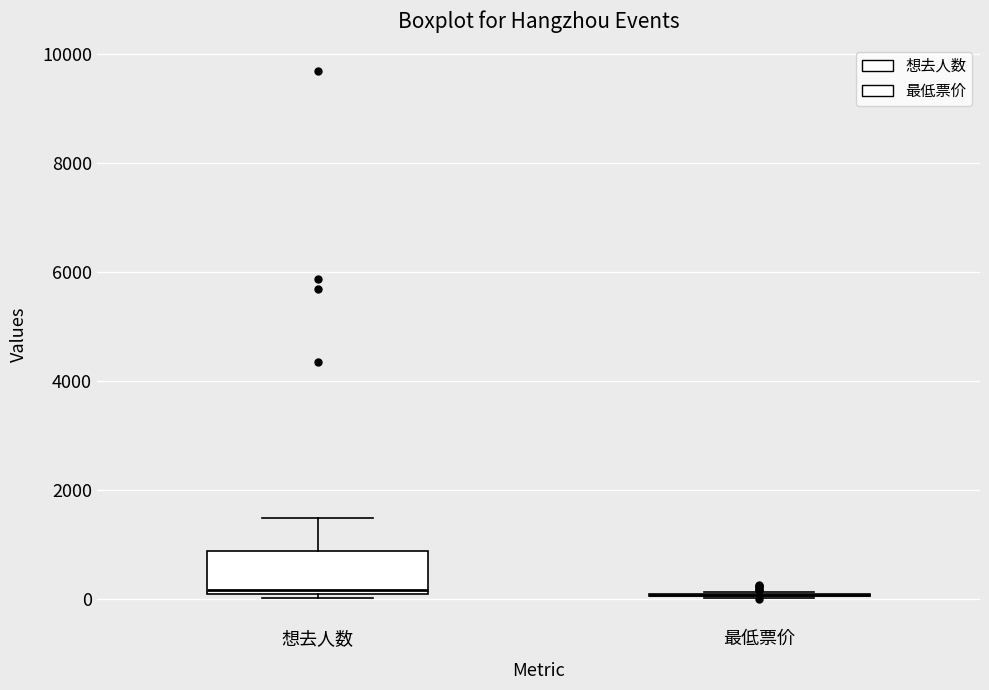

Comparing the boxes themselves (not the whiskers), which one is the tallest?

想去人数